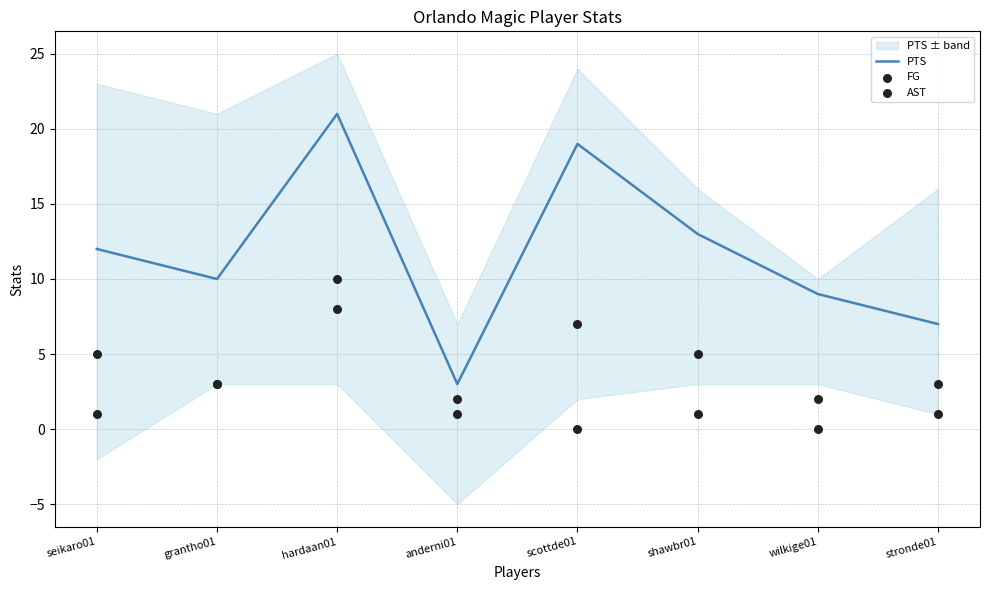

Which series has the largest total across all categories?

PTS